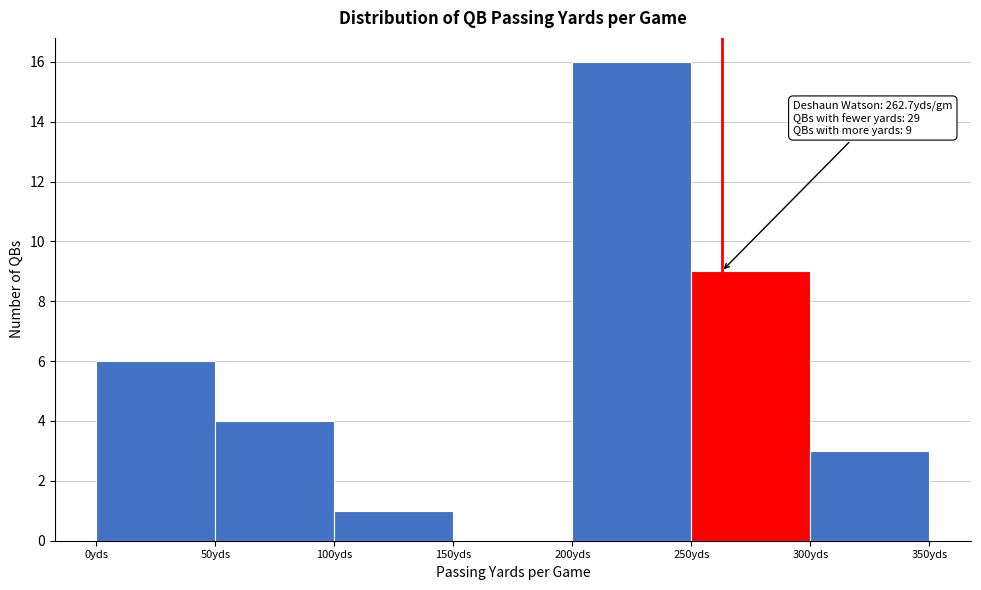

Over which range of the x-axis is the bar tallest?

200 to 250